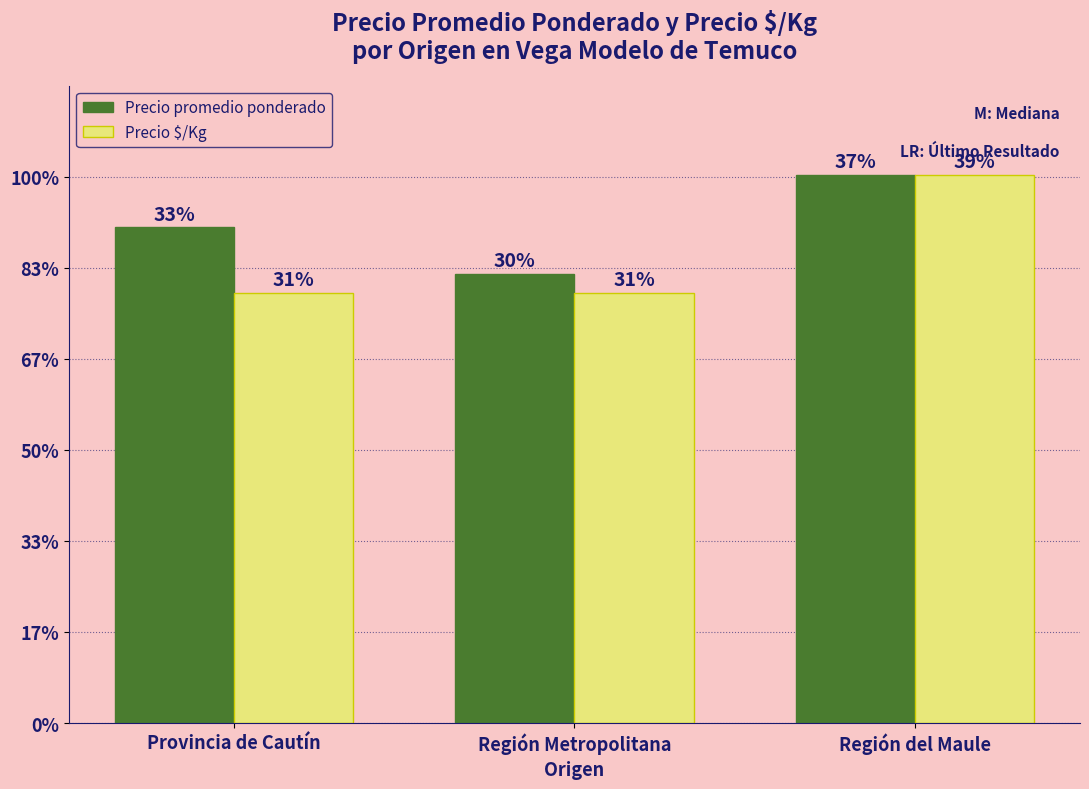

What are all the series names shown in the legend?

Precio promedio ponderado, Precio $/Kg